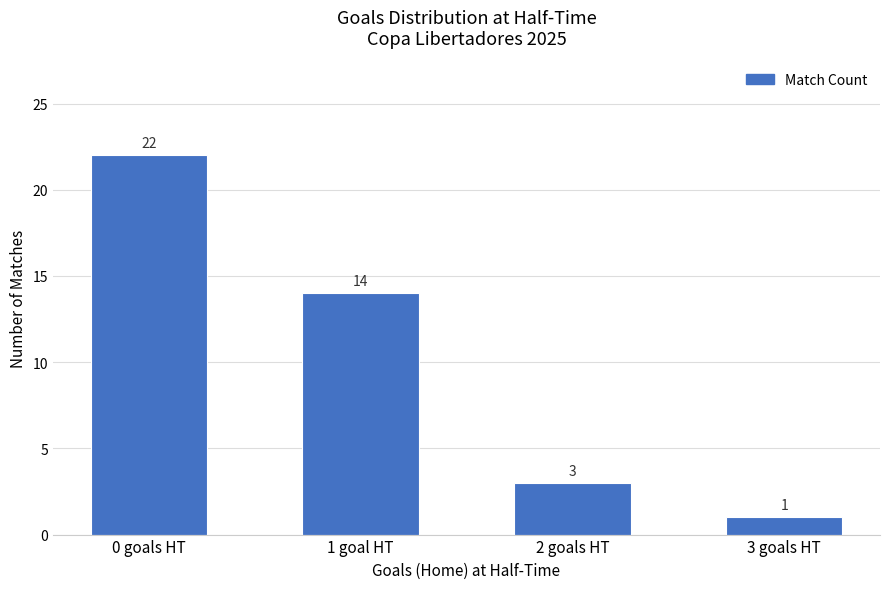

Are the bars horizontal?

No